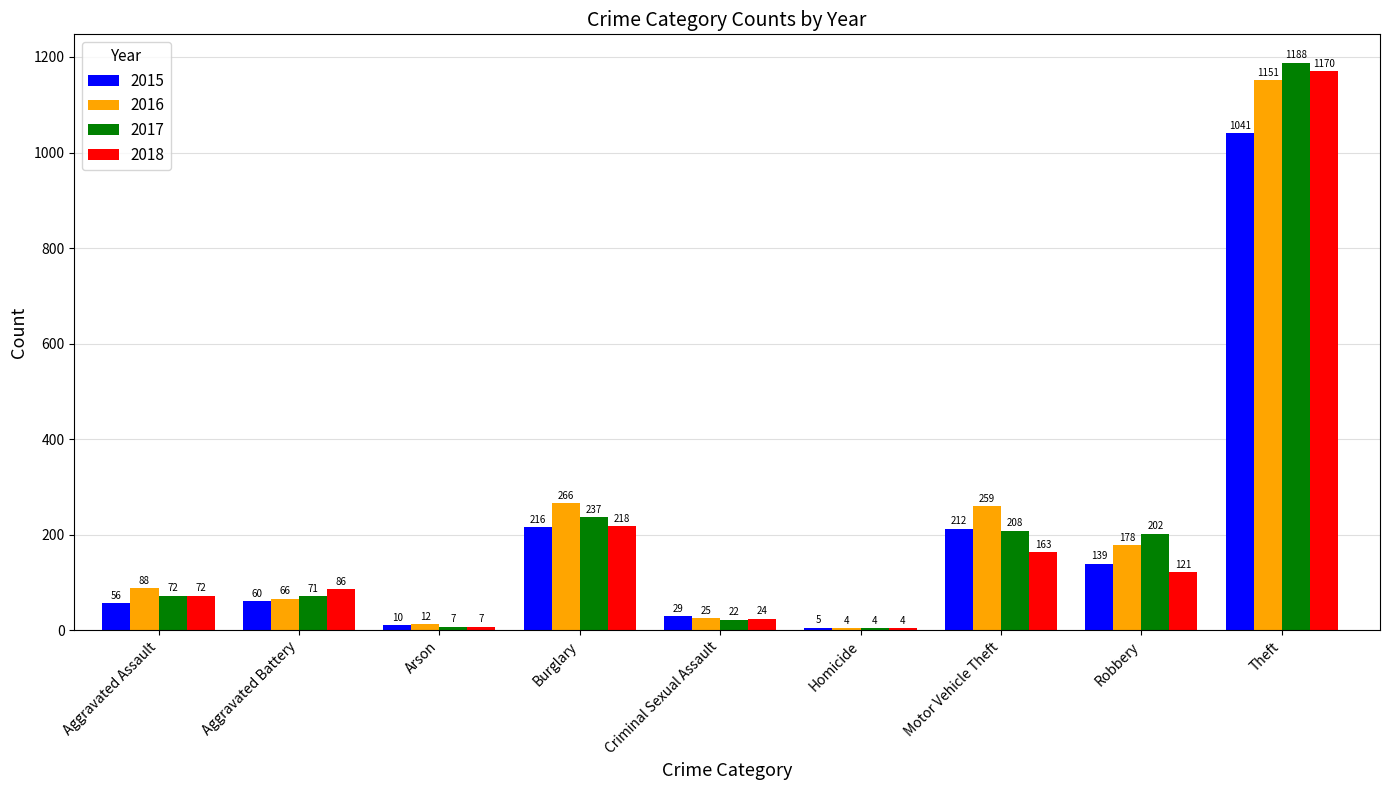

What is the highest value of the 2017 series?

1188